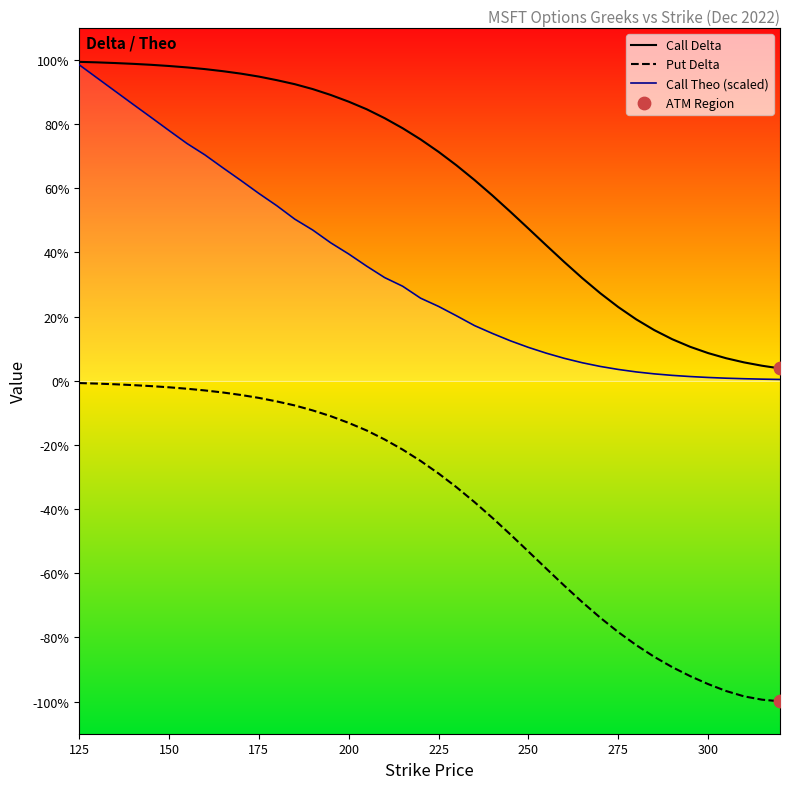

Which series contains the lowest Y value?

Put Delta